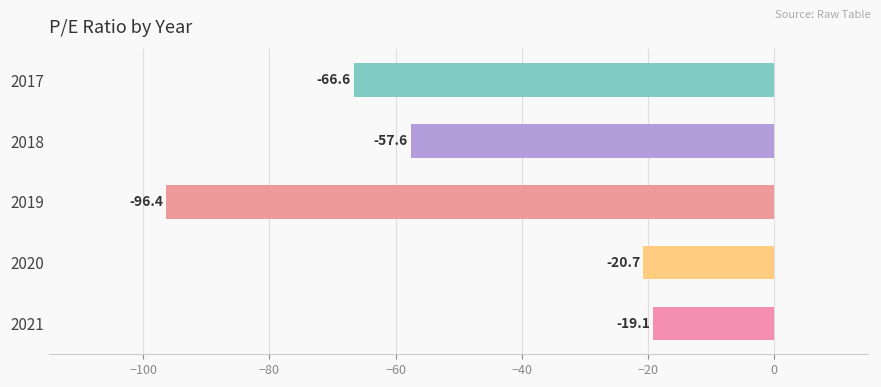

Does the chart contain stacked bars?

No